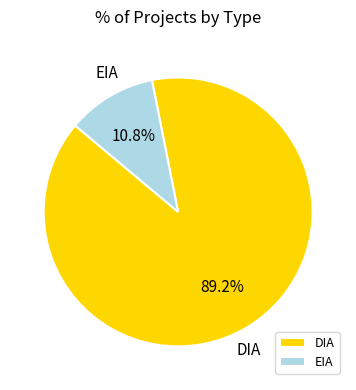

True or false: EIA accounts for 11% of the total.

True